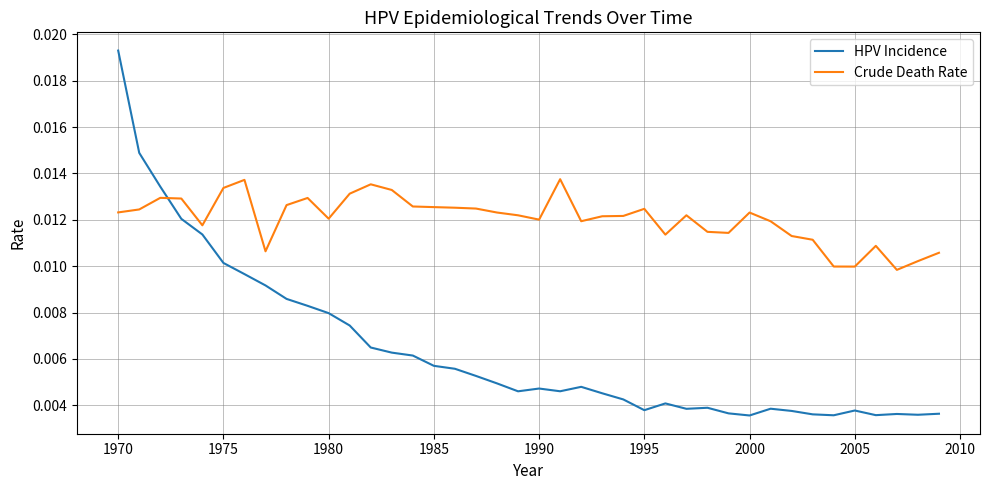

Which series has the largest total across all categories?

Crude Death Rate